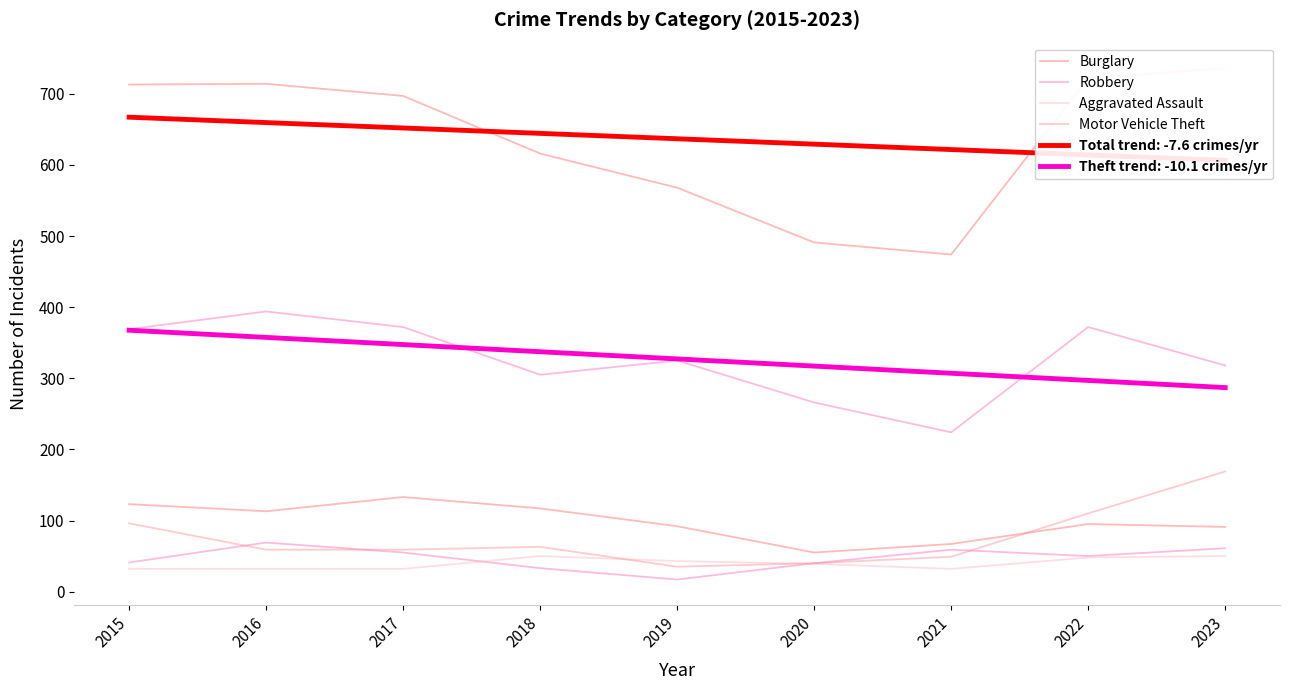

Count the number of categories in the chart.

9